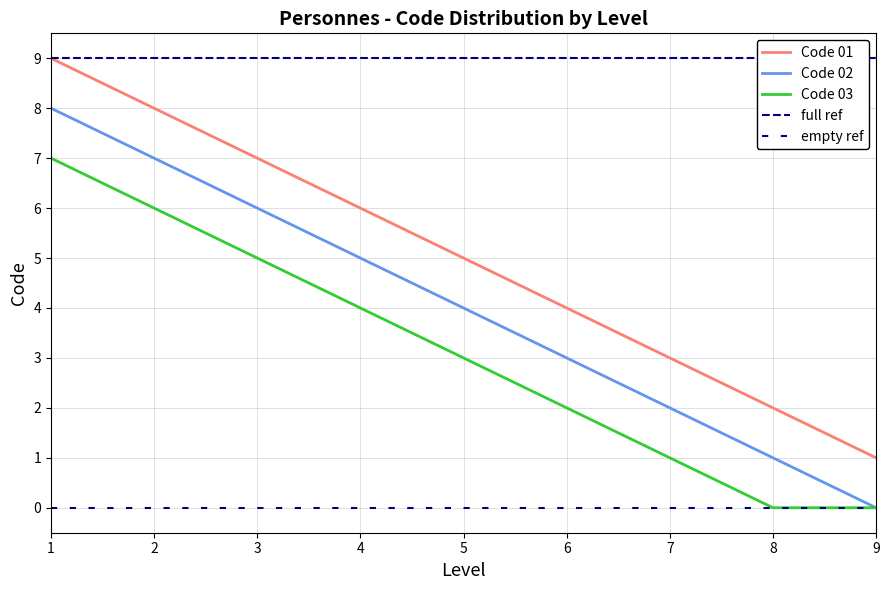

What is the sum of all Code 03 values?

28